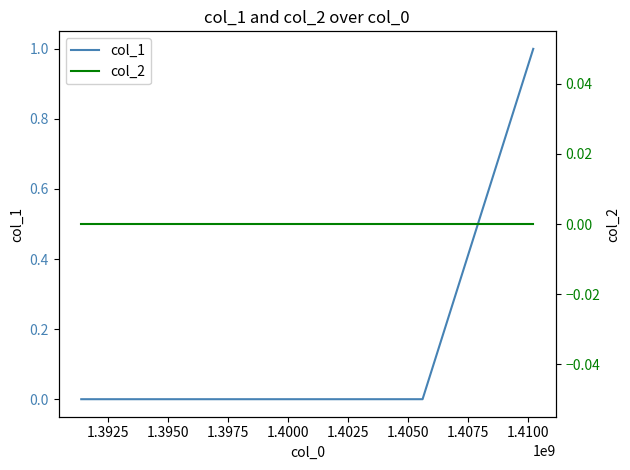

How many series are shown in this chart?

2